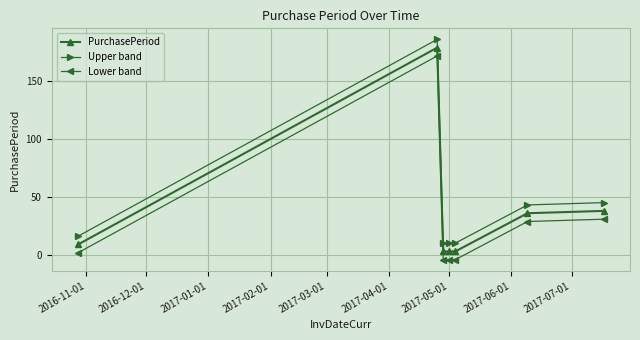

Reading right to left, list all the values displayed in this chart.

PurchasePeriod: 38.0	36.0	3.0	3.0	3.0	179.0	9.0
Upper band: 45.2	43.2	10.2	10.2	10.2	186.2	16.2
Lower band: 30.8	28.8	-4.2	-4.2	-4.2	171.8	1.8